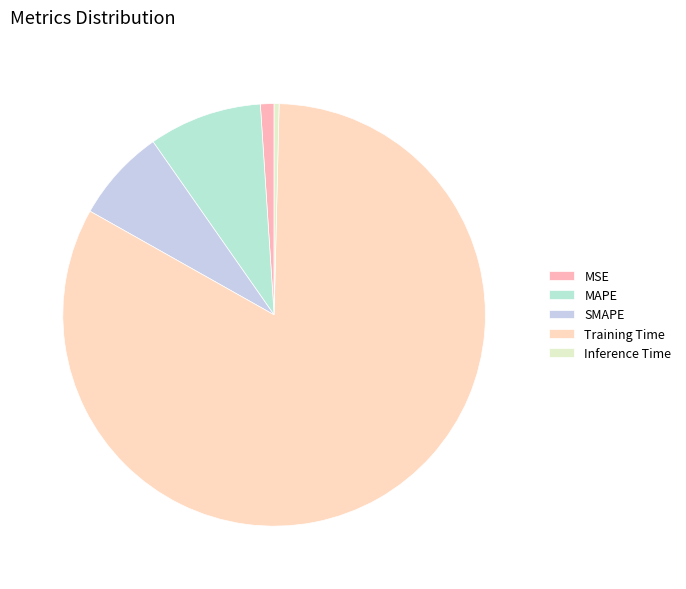

How many segments does this pie chart have?

5